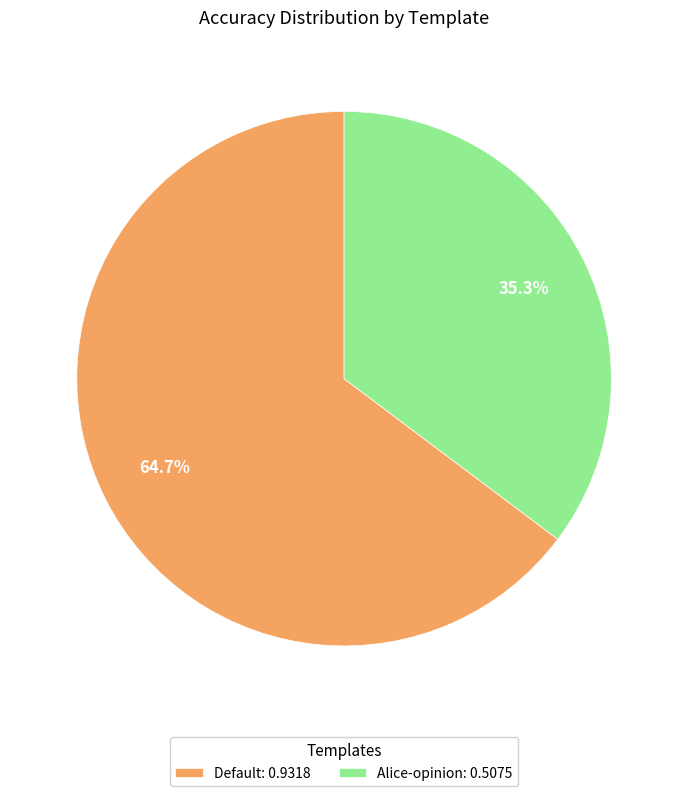

The Alice-opinion slice represents 35% of the pie. True or false?

True